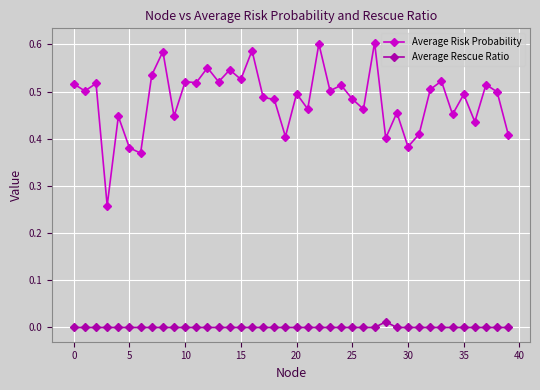

True or false: Average Rescue Ratio and Average Risk Probability cross at least once.

False